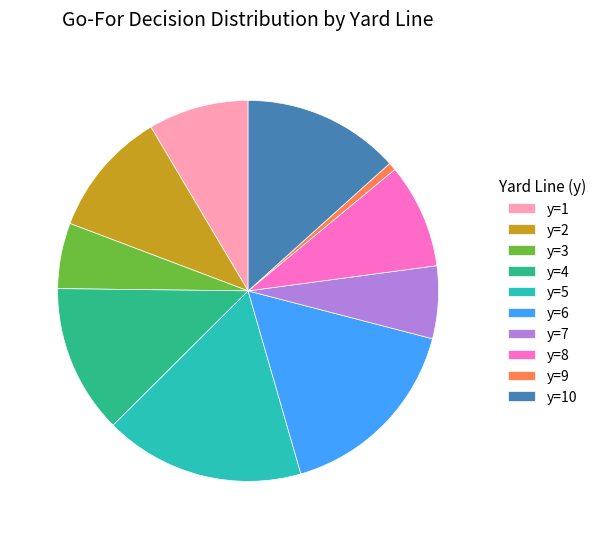

Does any single category account for the majority?

No